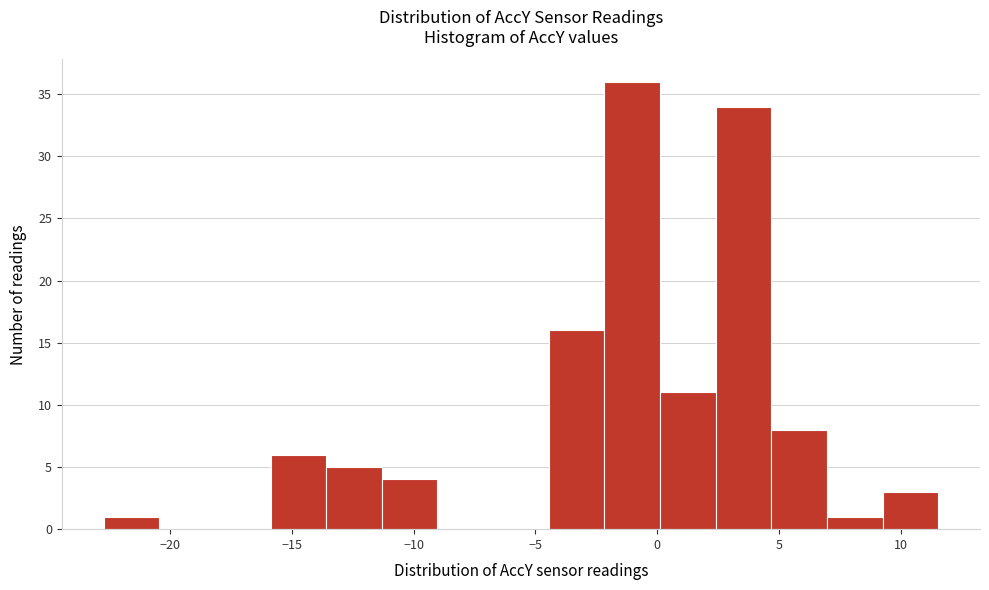

Over which range of the x-axis is the bar tallest?

-2.0 to 0.0